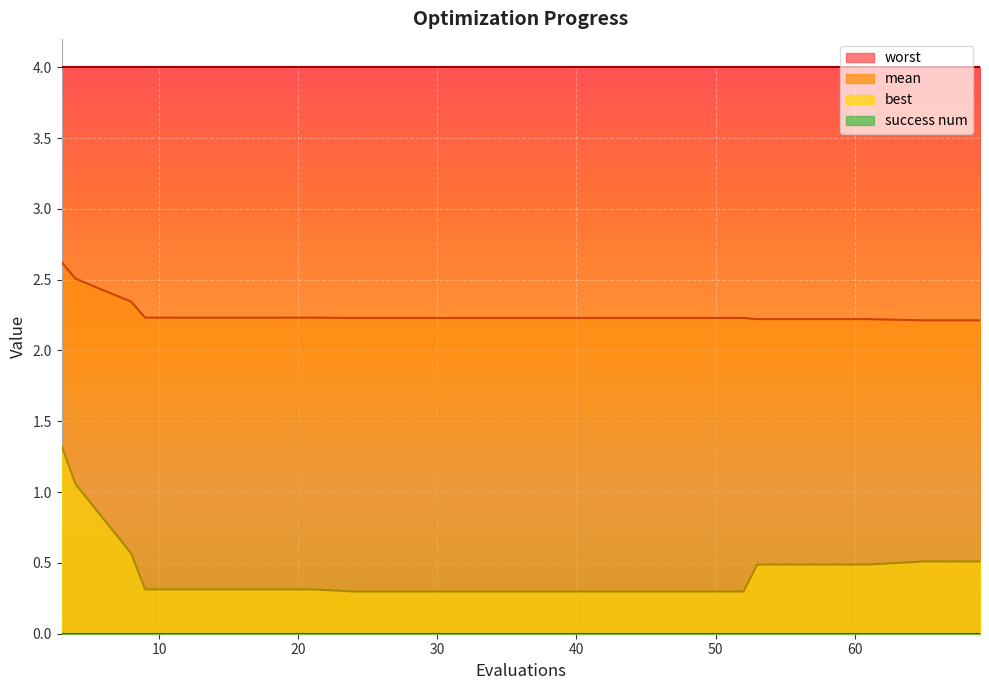

Does the chart display data point markers on the line(s)?

No